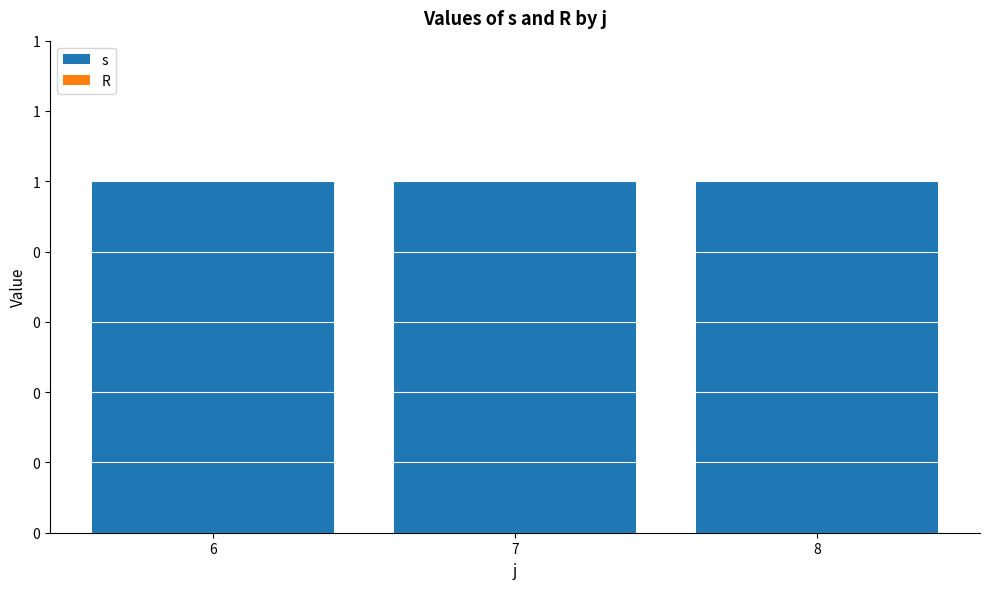

The value of s at 6 is 1. True or false?

True